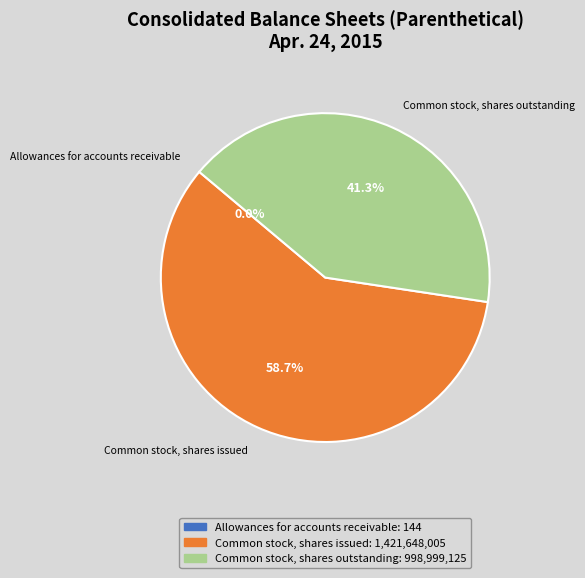

To the nearest percent, what is the difference between the largest and smallest slice percentages?

59%